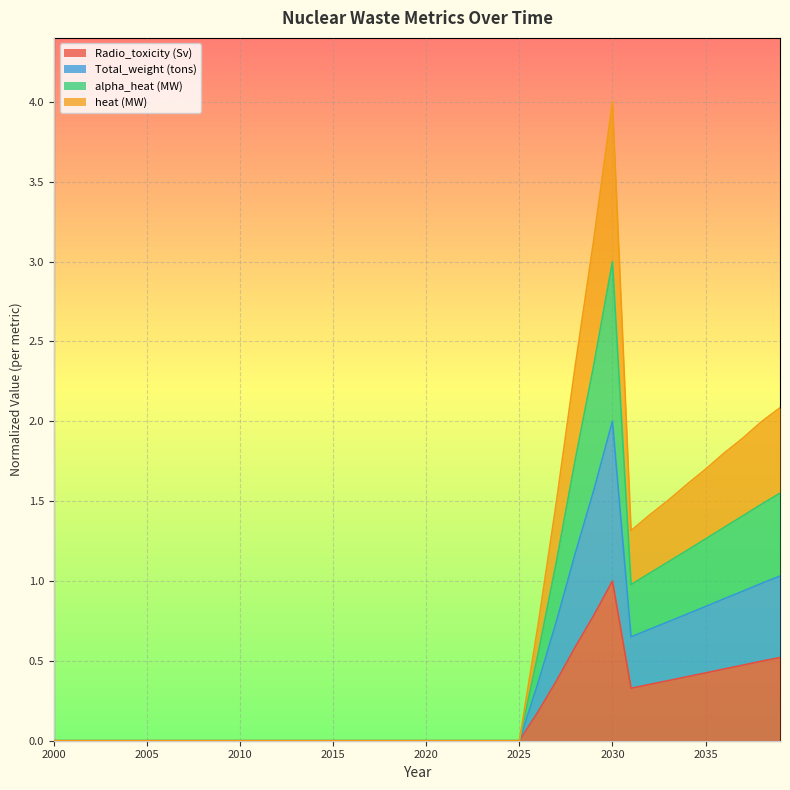

What is the greatest value displayed?

4.0